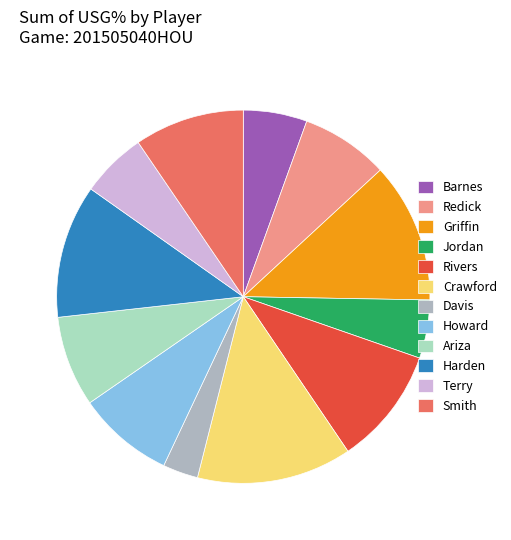

Which slice is the smallest?

Davis